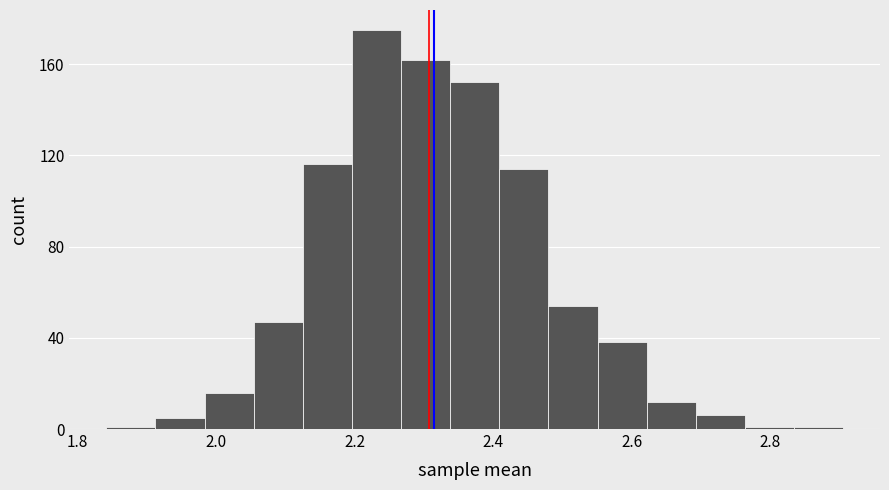

Around what value on the x-axis is the tallest bar? Give the approximate position of its centre, as read against the axis.

2.24